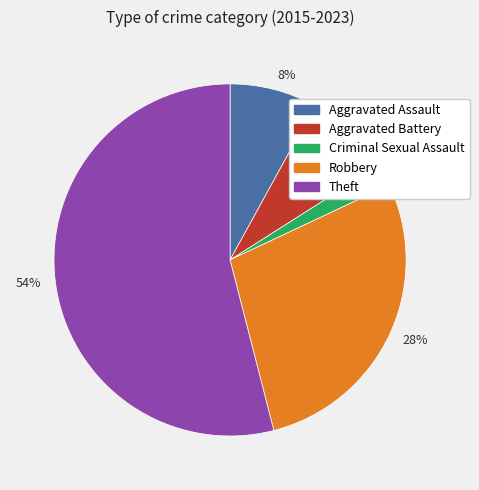

Is there a majority slice in this chart?

Yes